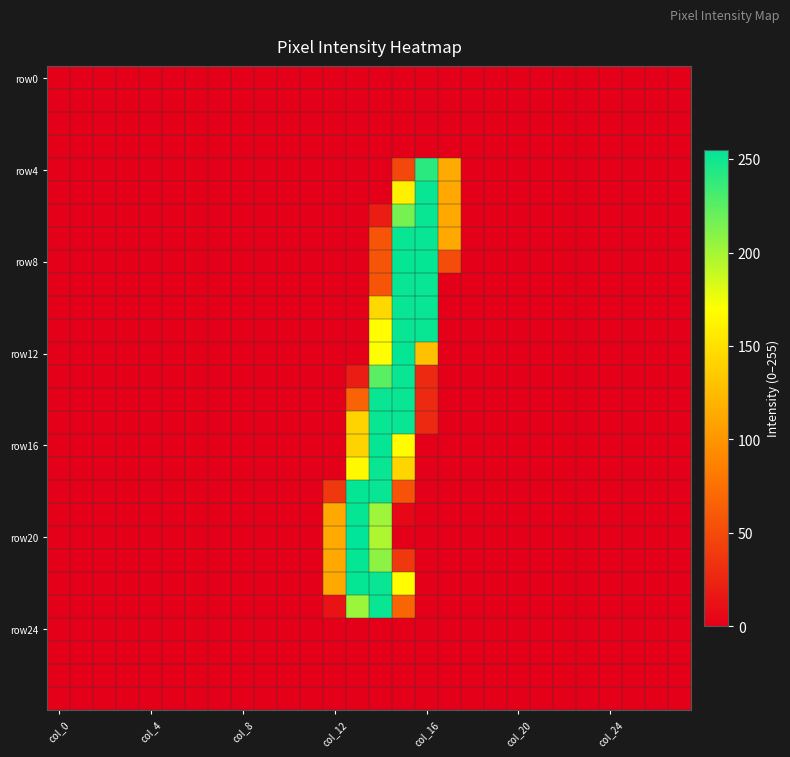

Which category has the lowest value across all series?

col_0